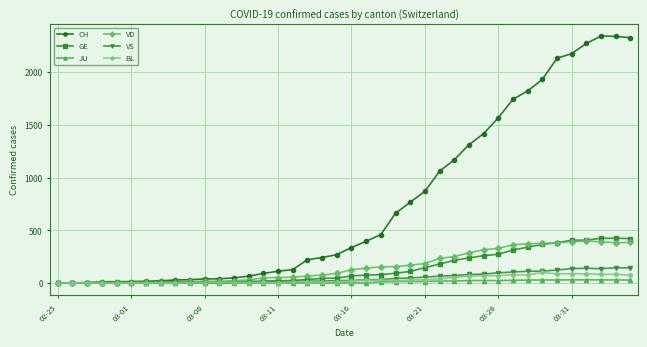

Which series has the largest total across all categories?

CH